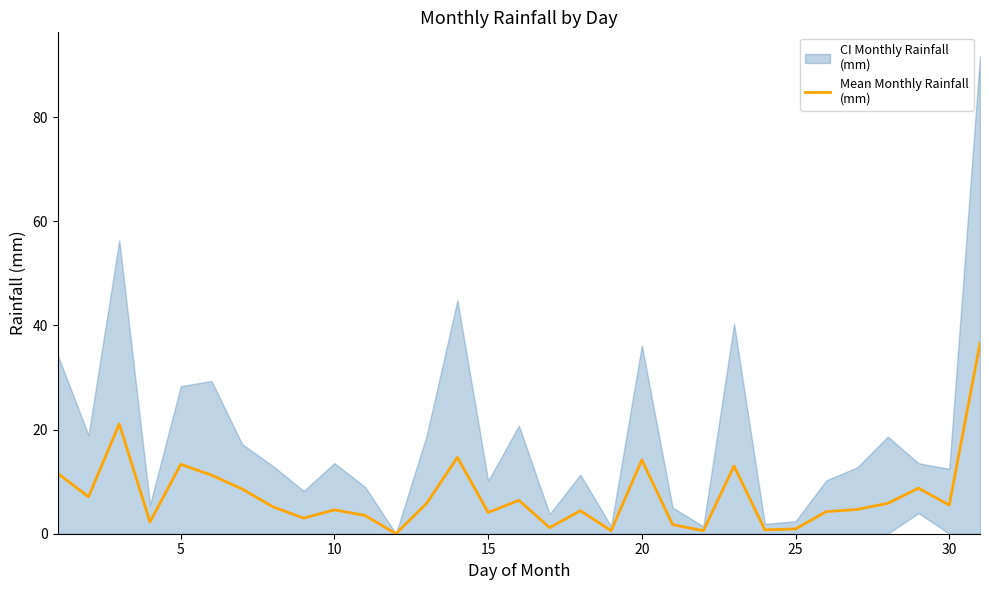

What is the sum of all values?

225.3